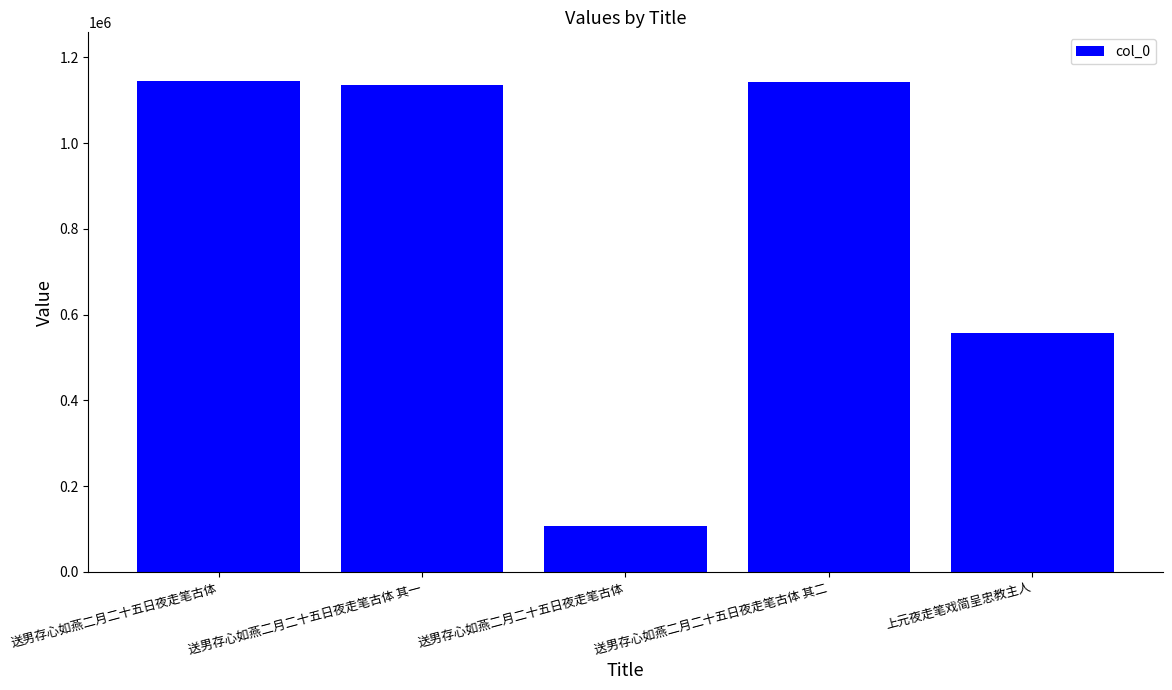

Rank the categories by value from lowest to highest.

送男存心如燕二月二十五日夜走笔古体, 上元夜走笔戏简呈忠教主人, 送男存心如燕二月二十五日夜走笔古体 其一, 送男存心如燕二月二十五日夜走笔古体 其二, 送男存心如燕二月二十五日夜走笔古体